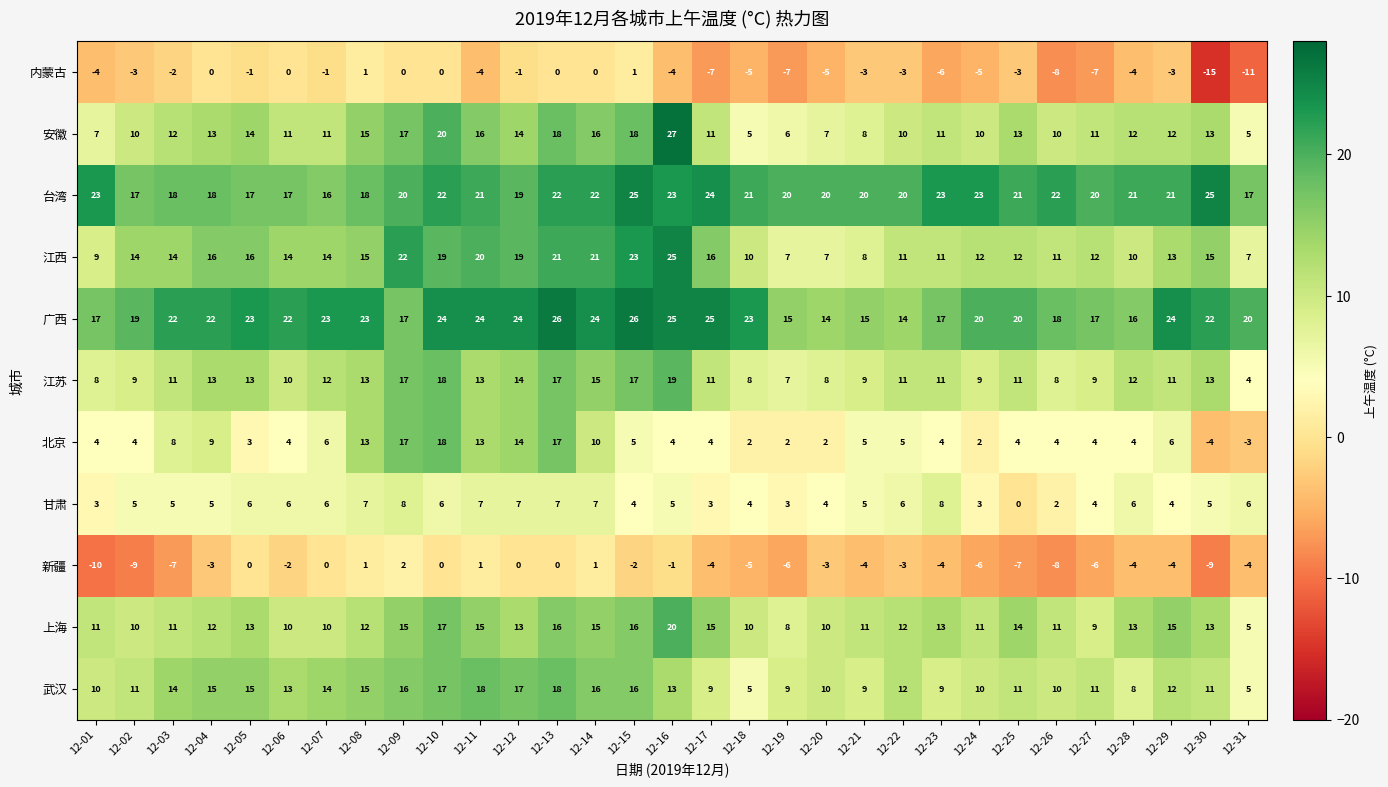

What is the average value of the 广西 series?

21